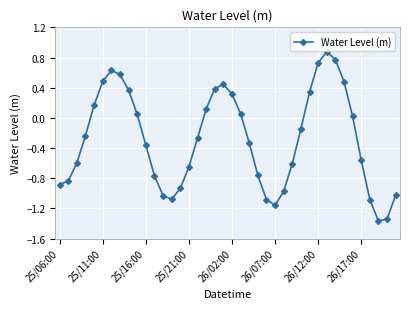

What is the value of the 31st point from the left?

0.7